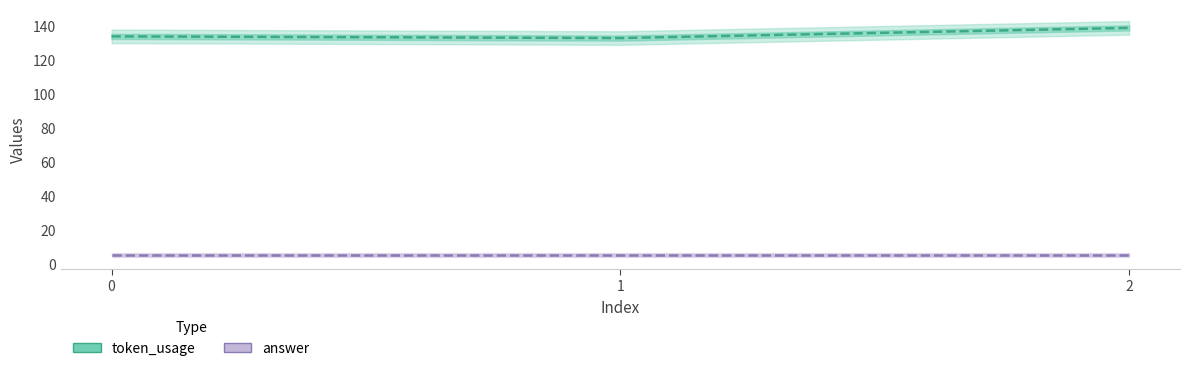

What are all the series names shown in the legend?

token_usage, answer